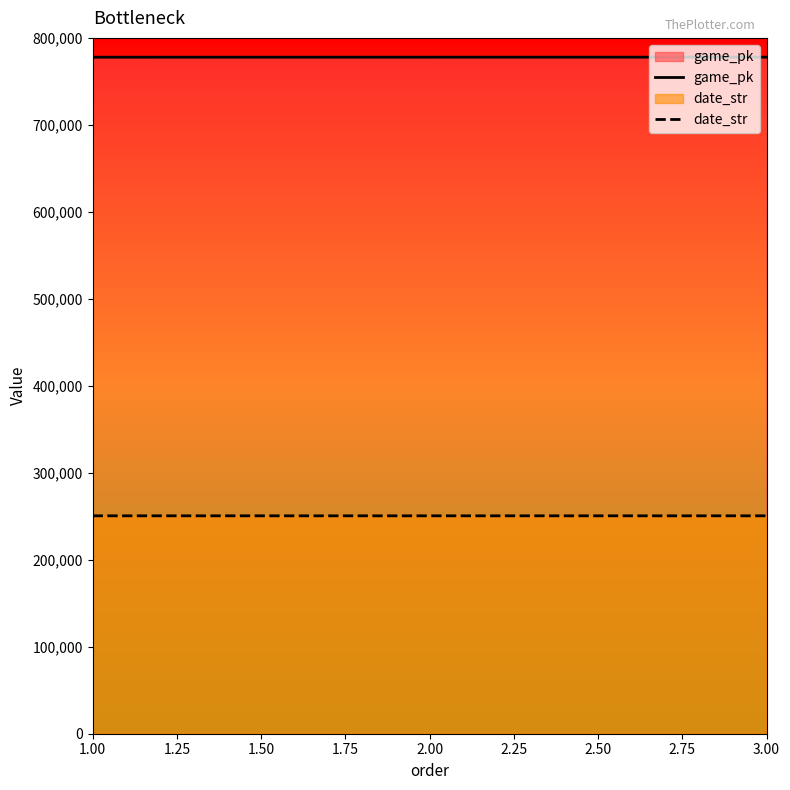

How many data points in game_pk are above 777824?

1